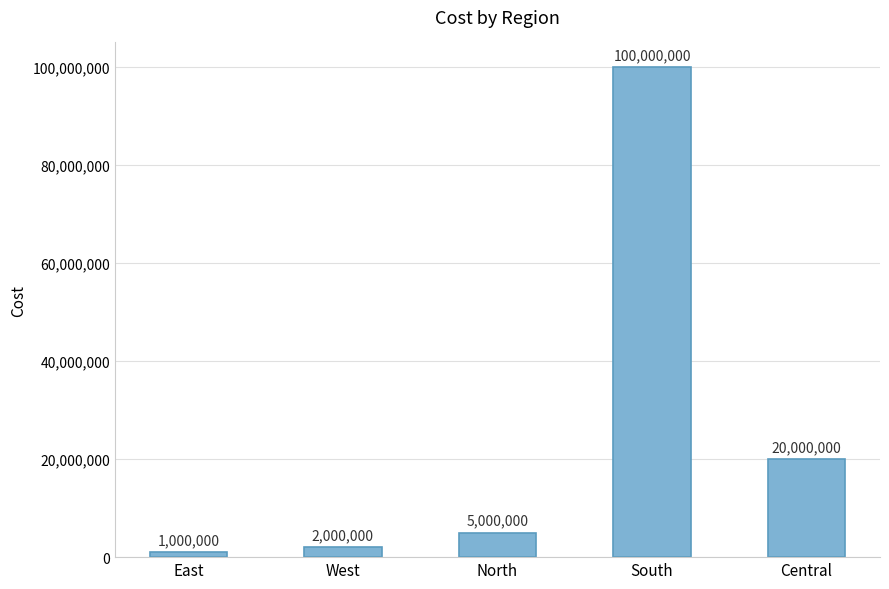

Reading left to right, list all the values displayed in this chart.

1000000	2000000	5000000	100000000	20000000